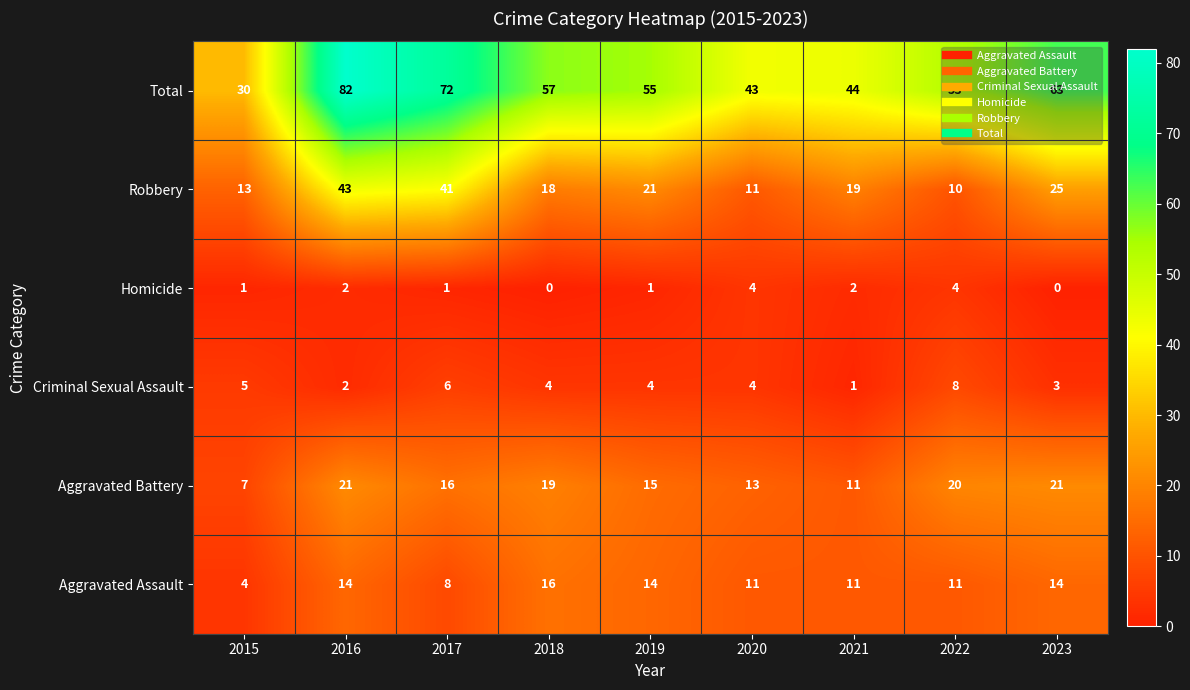

What is the difference between the second highest and second lowest values in the Criminal Sexual Assault series?

4